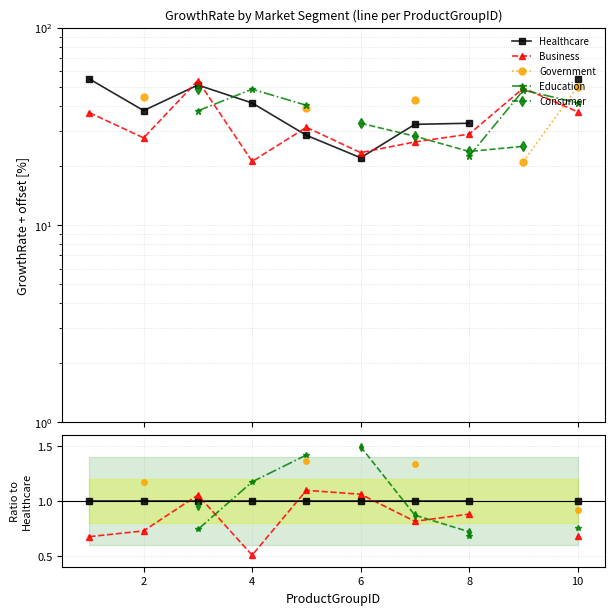

Count the number of data series in this chart.

5